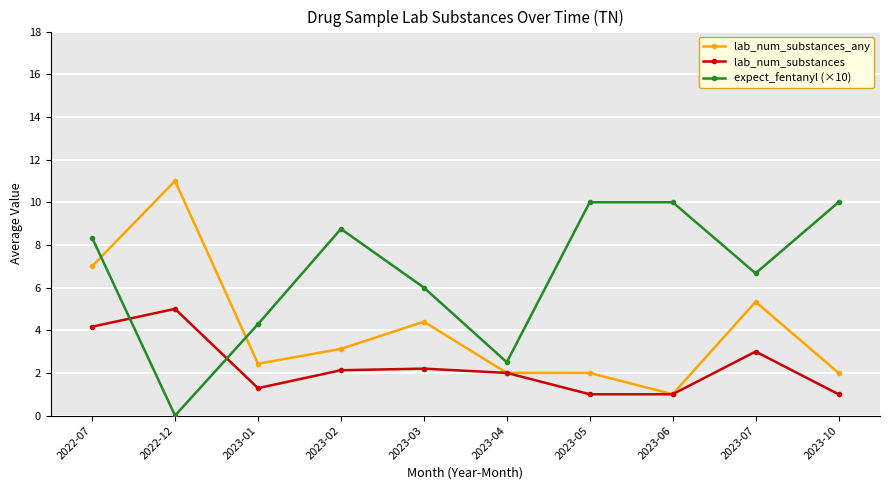

What is the total value across all series at 2023-01?

8.0